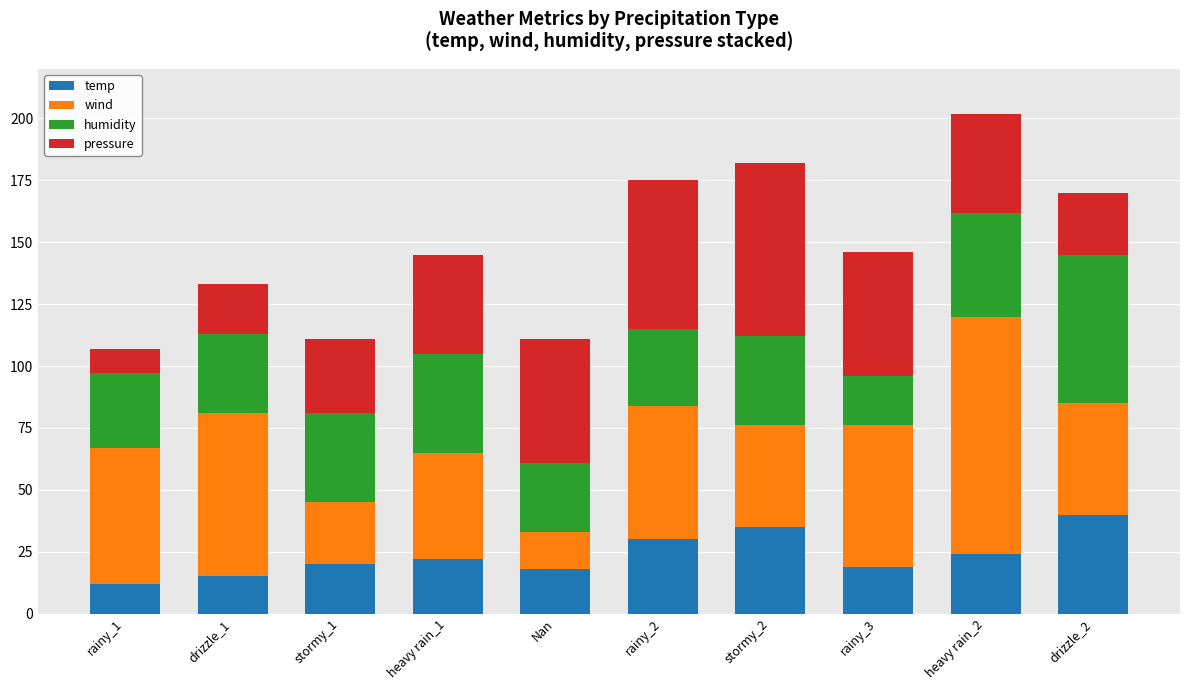

What is the minimum value for temp?

12